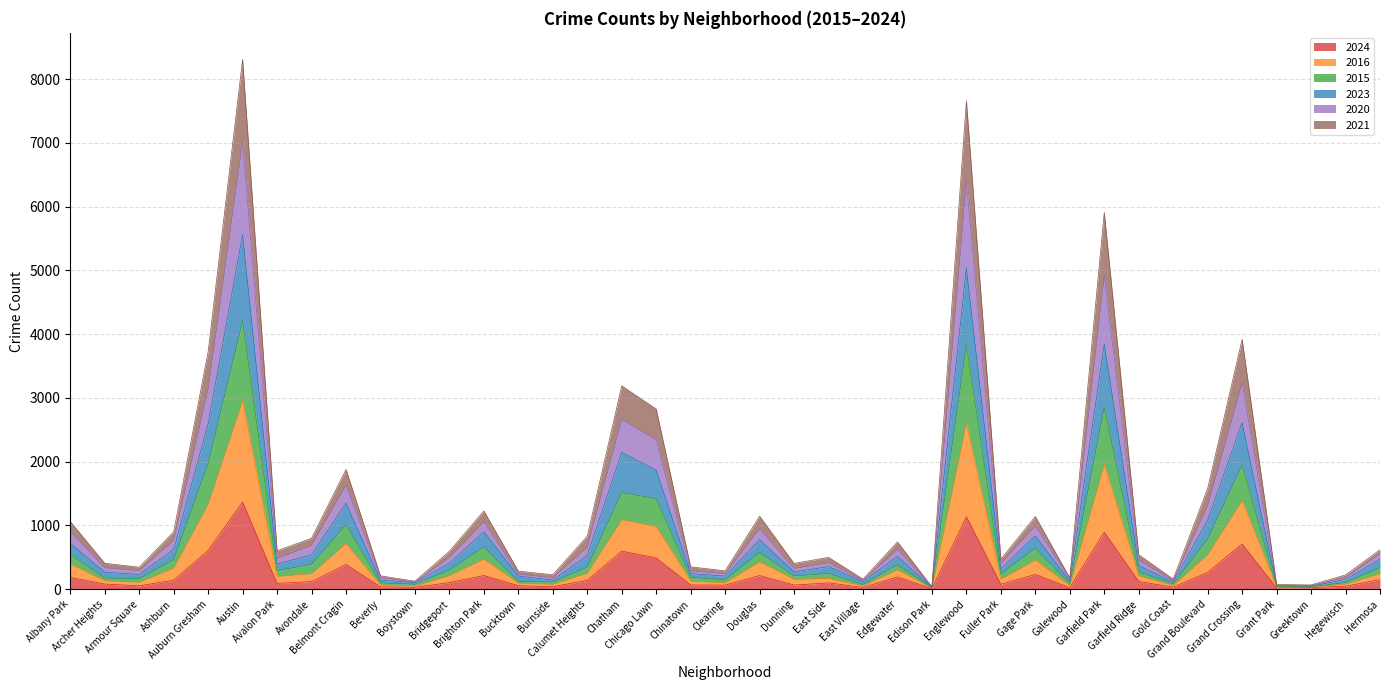

The value of 2021 at Grant Park is 67. True or false?

False